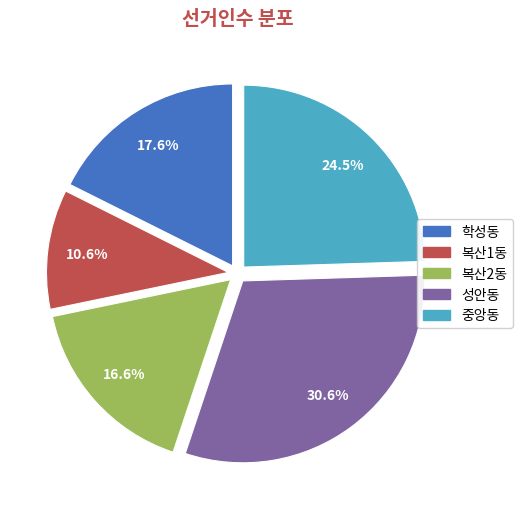

Count the number of slices in the pie.

5